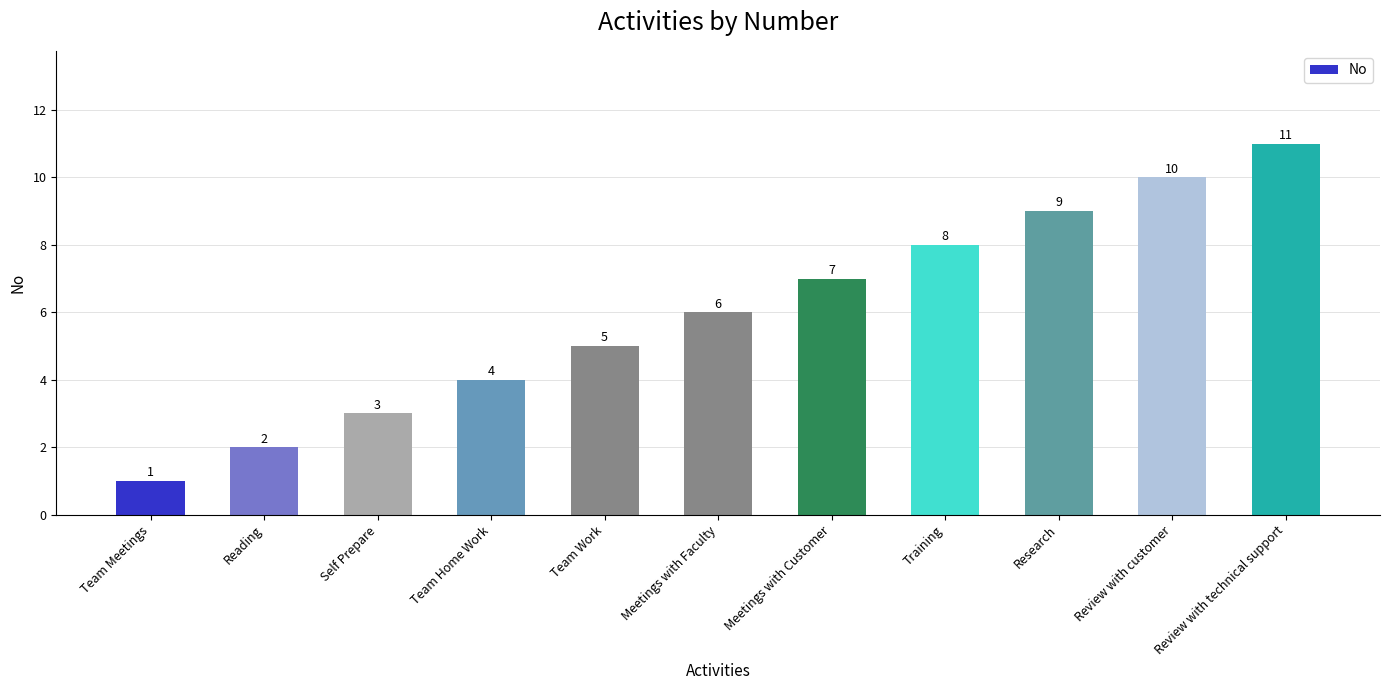

What is the change in value from Self Prepare to Review with customer?

+7